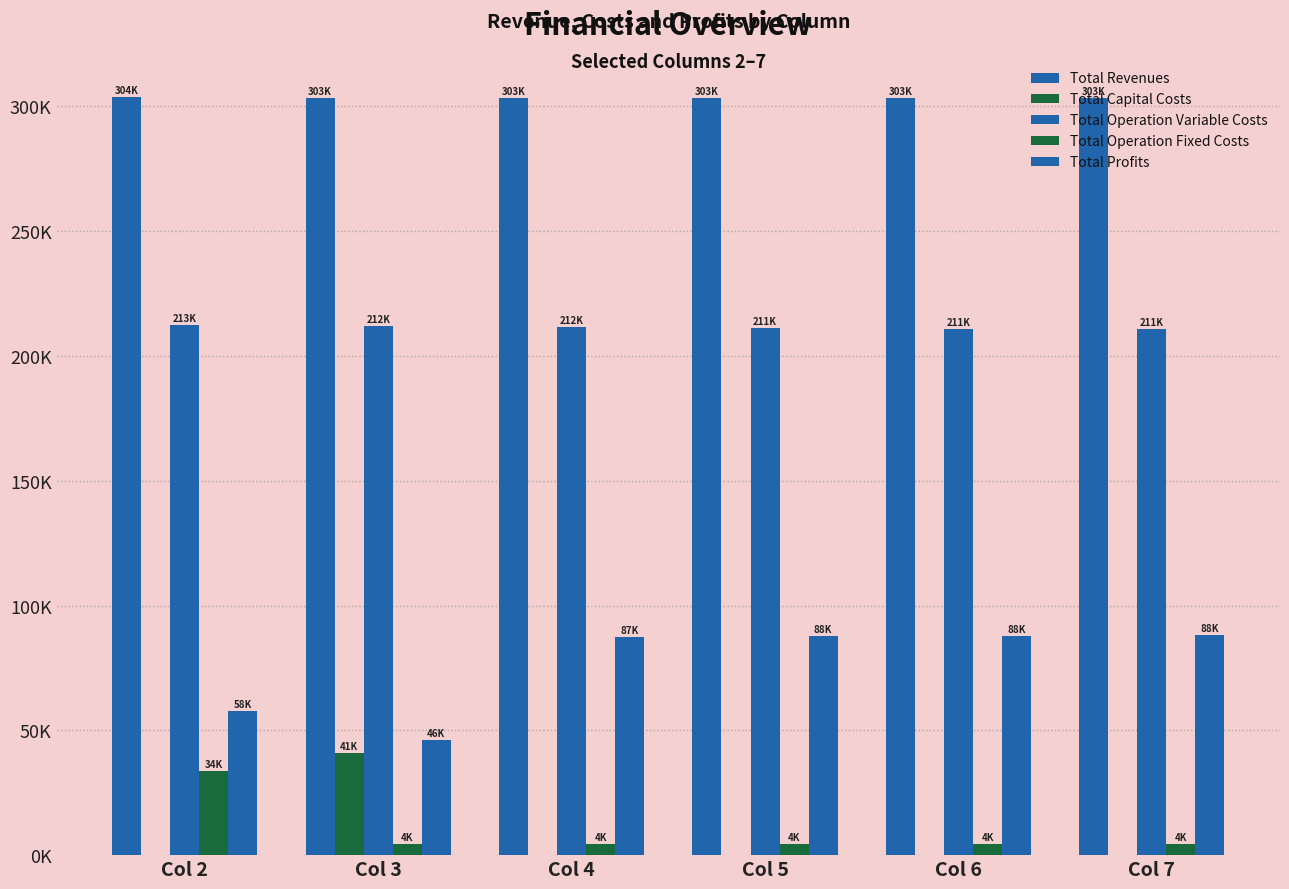

Are the bars horizontal?

No